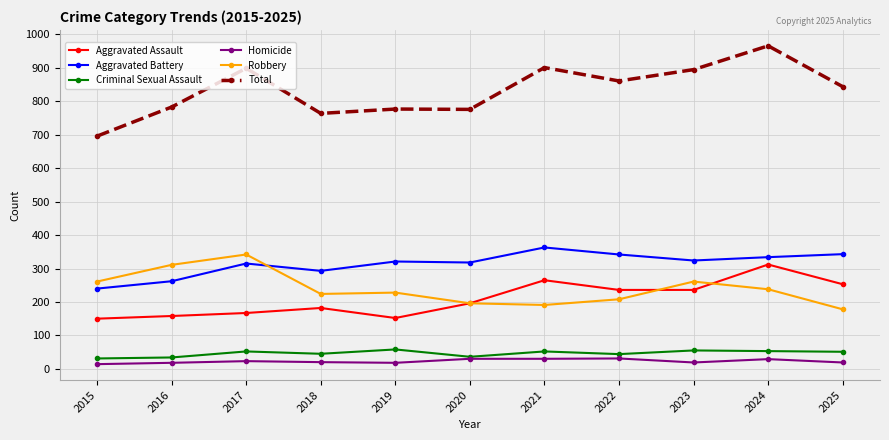

True or false: Robbery has more than 1 interior local peaks.

True